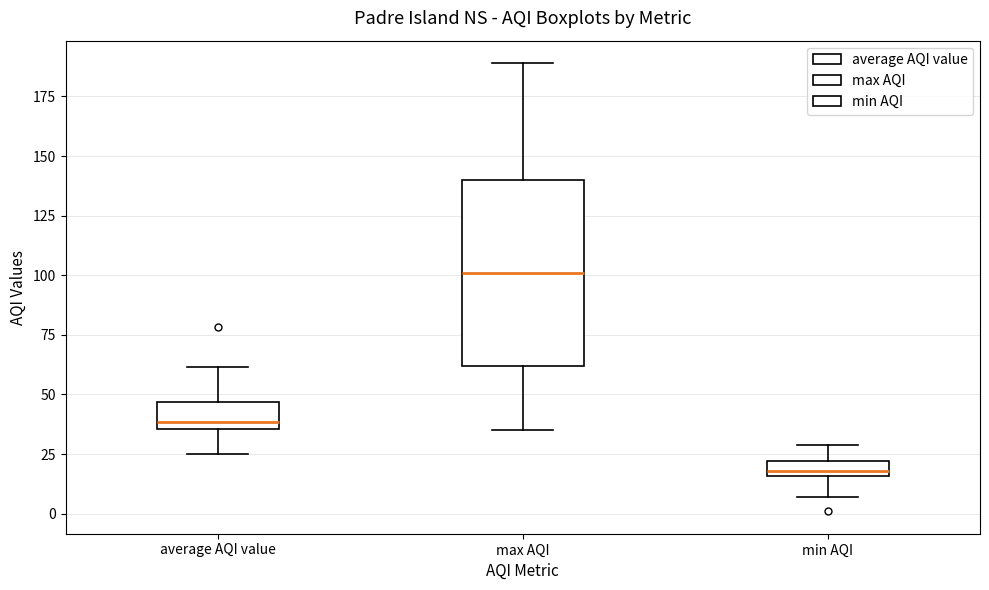

Comparing the boxes themselves (not the whiskers), which one is the tallest?

max AQI